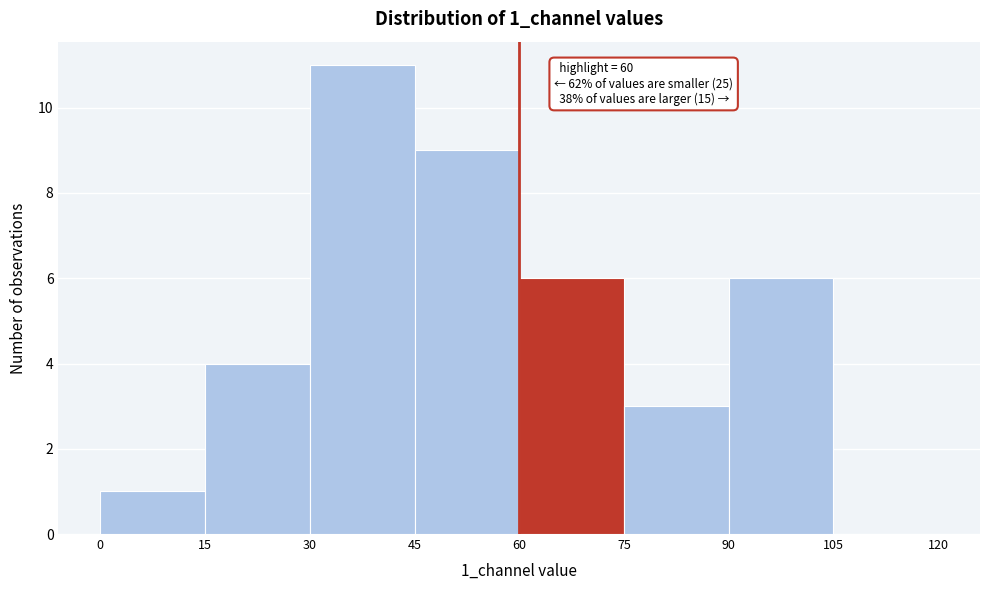

Which range on the x-axis has the tallest bar?

30 to 45